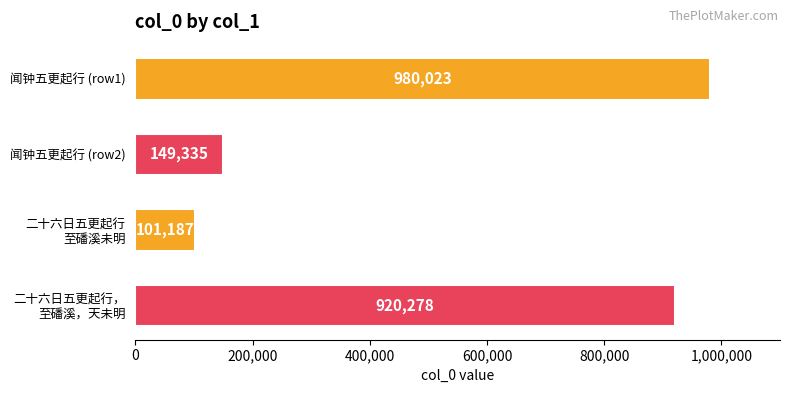

What is the greatest value displayed?

980023